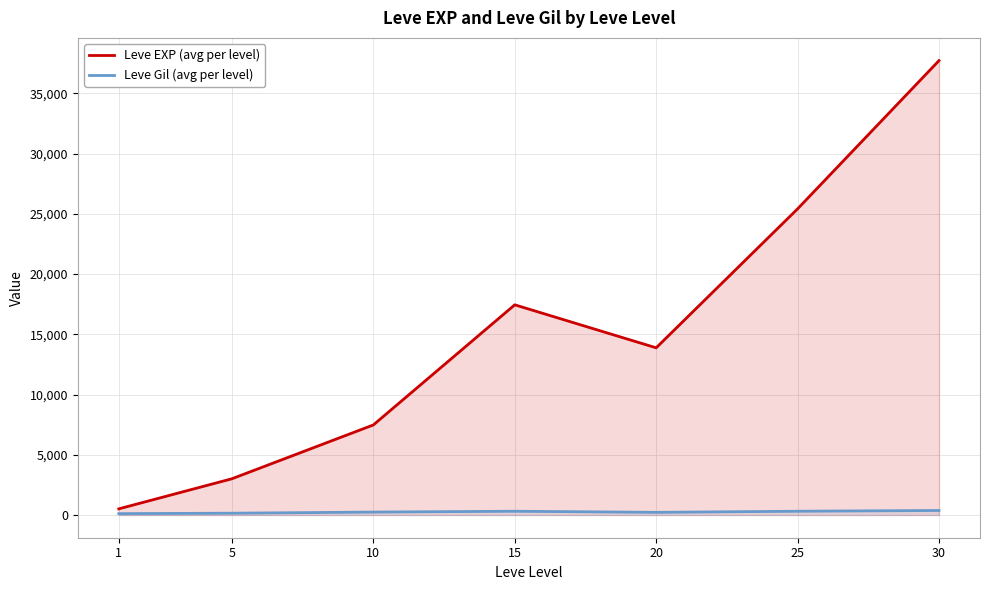

Reading left to right, transcribe all the data shown in this chart.

Leve EXP (avg per level): 510.2	3008.3	7475.0	17445.0	13876.7	25410.0	37715.0
Leve Gil (avg per level): 113.0	149.3	242.5	312.0	220.8	312.7	375.2